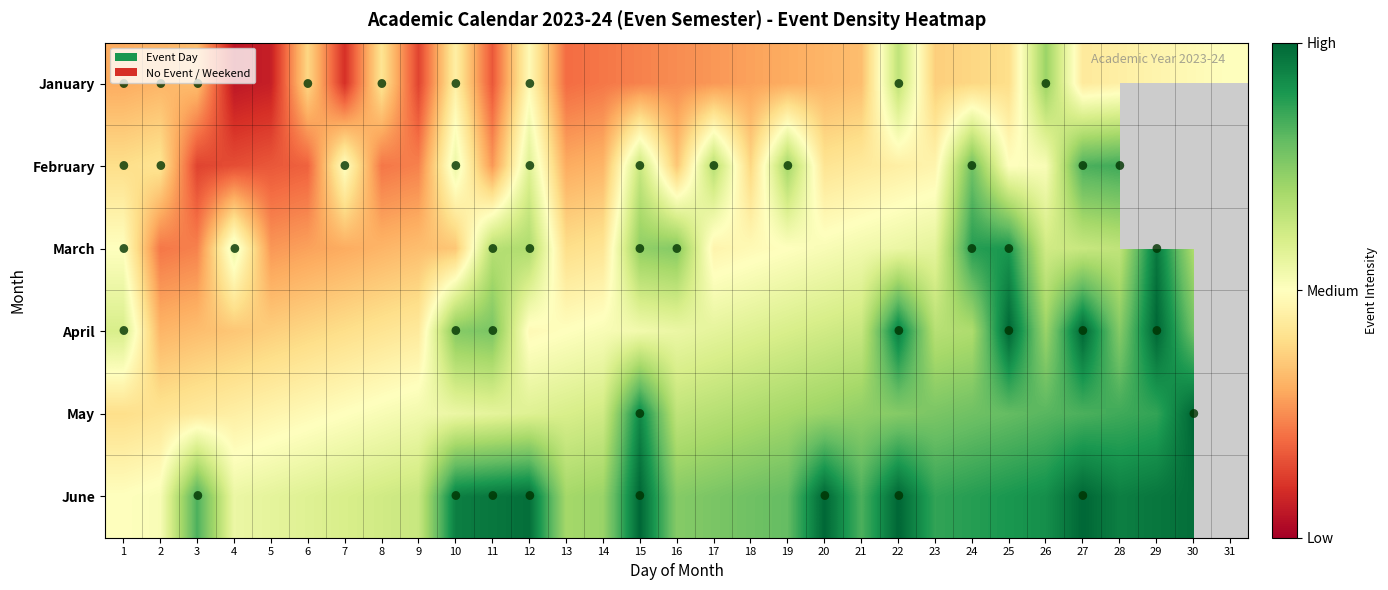

Which series has the largest total across all categories?

June